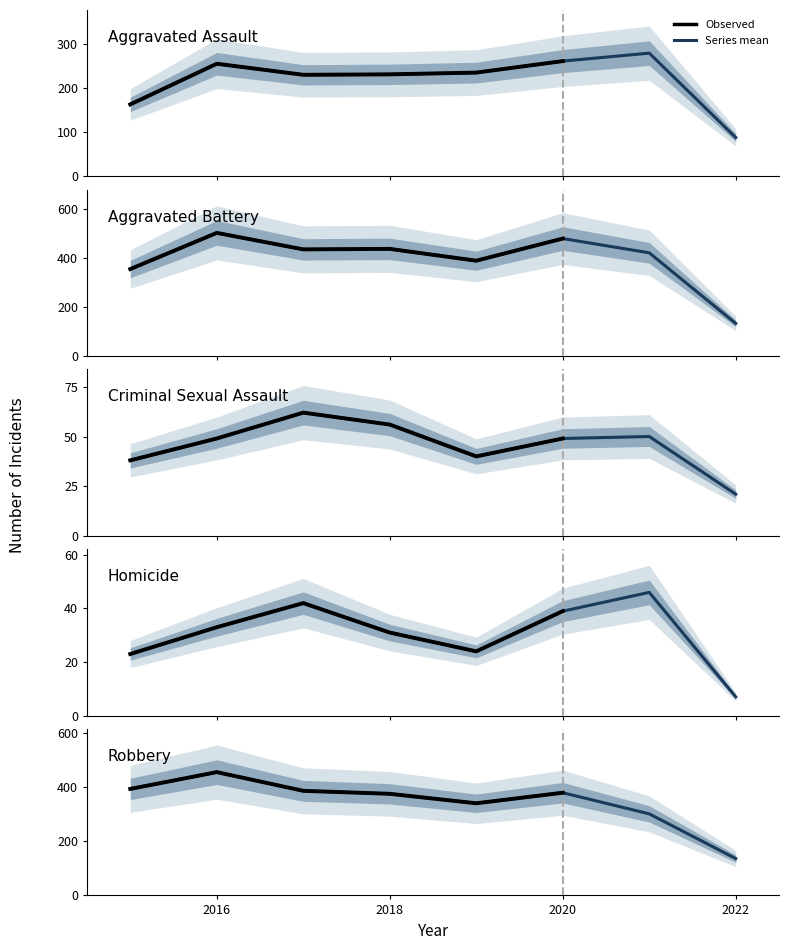

What is the approximate value of Aggravated Battery at 2018, to the nearest 10?

440